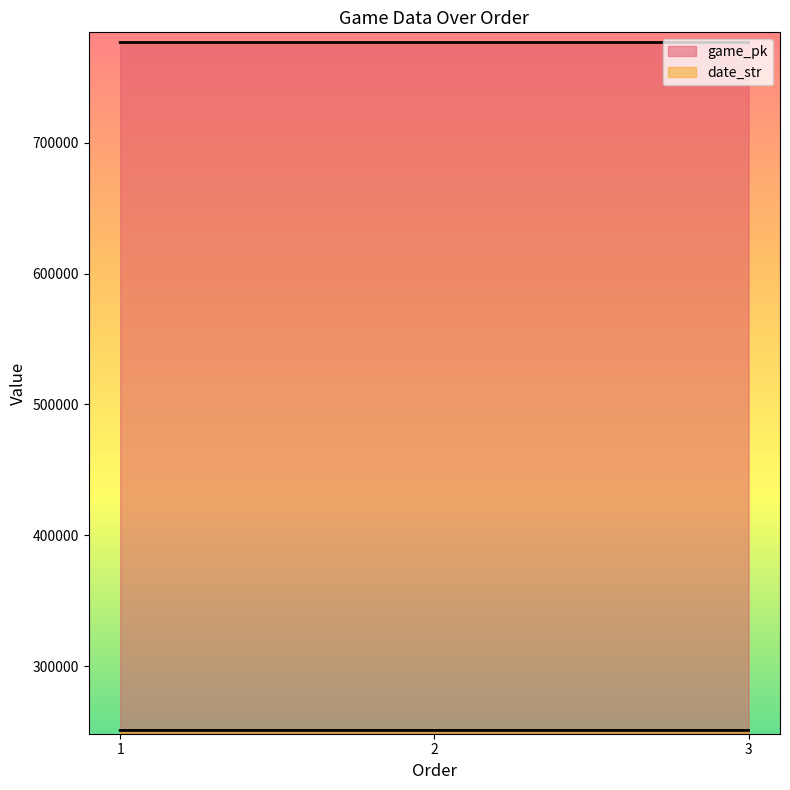

Which series has the largest range (max minus min)?

game_pk